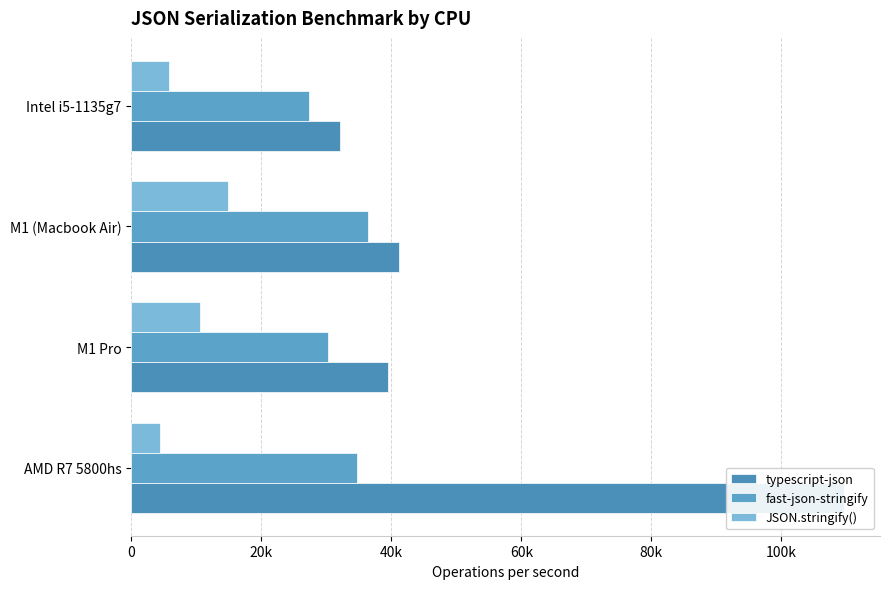

Which series has the largest total across all categories?

typescript-json